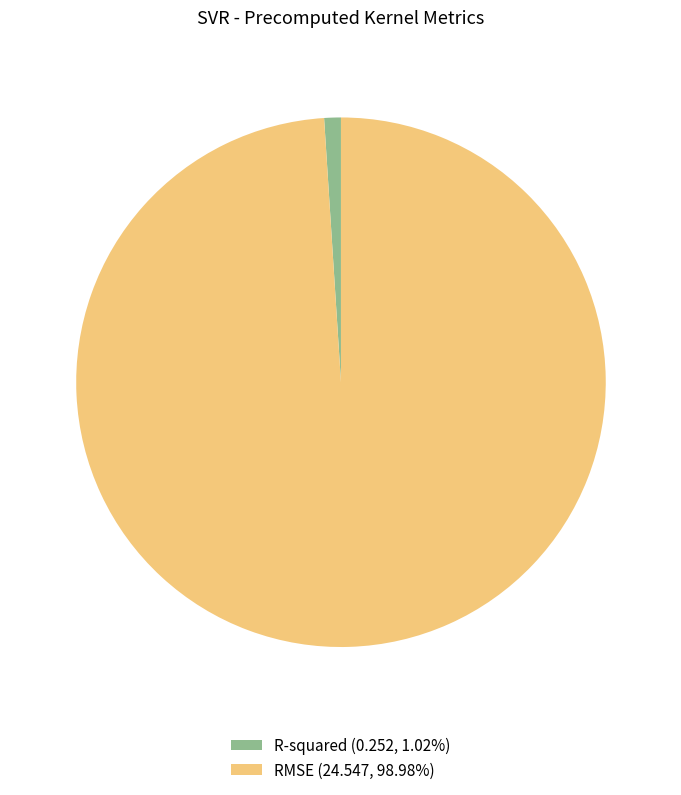

How many segments does this pie chart have?

2